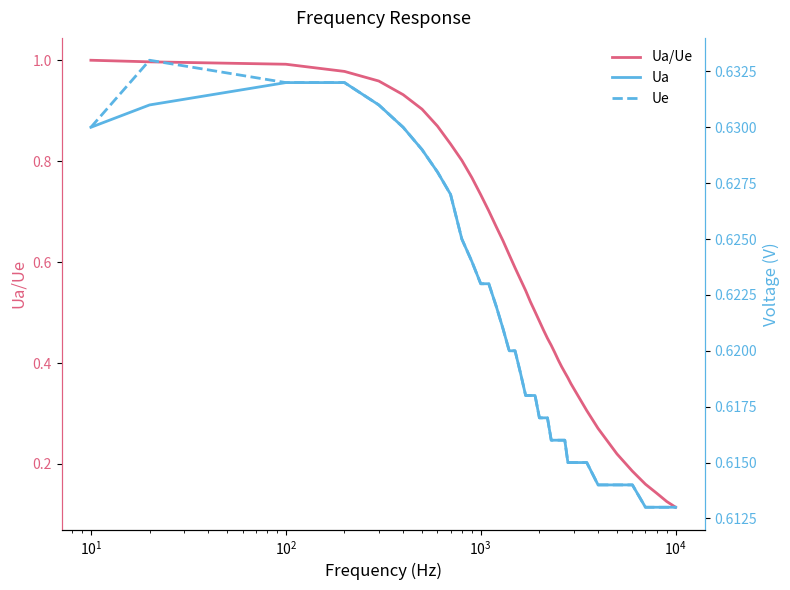

Count the number of categories in the chart.

40